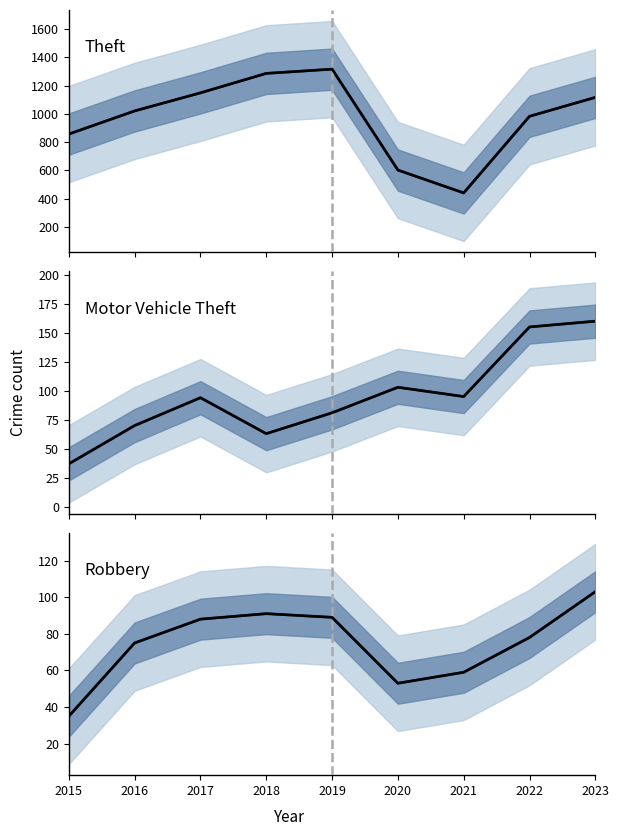

List the labels in order of Motor Vehicle Theft value, smallest first.

2015, 2018, 2016, 2019, 2017, 2021, 2020, 2022, 2023